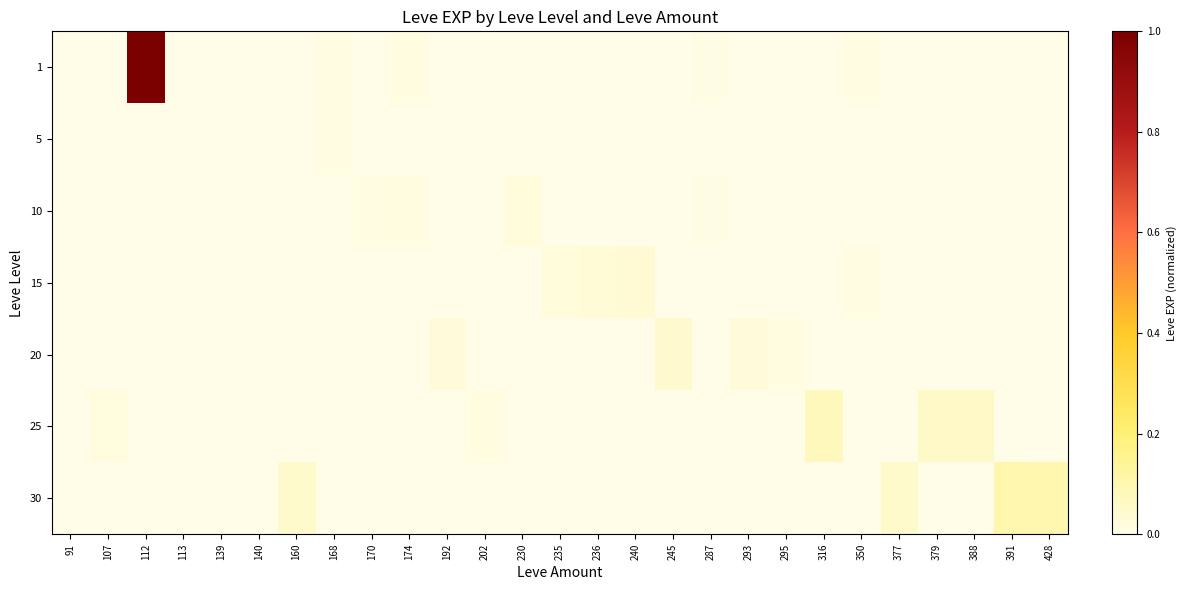

Reading left to right, list all the values displayed in this chart.

1: 91=0.0	107=0.0	112=1.0	113=0.0	139=0.0	140=0.0	160=0.0	168=0.0	170=0.0	174=0.0	192=0.0	202=0.0	230=0.0	235=0.0	236=0.0	240=0.0	245=0.0	287=0.0	293=0.0	295=0.0	316=0.0	350=0.0	377=0.0	379=0.0	388=0.0	391=0.0	428=0.0
5: 91=0.0	107=0.0	112=0.0	113=0.0	139=0.0	140=0.0	160=0.0	168=0.0	170=0.0	174=0.0	192=0.0	202=0.0	230=0.0	235=0.0	236=0.0	240=0.0	245=0.0	287=0.0	293=0.0	295=0.0	316=0.0	350=0.0	377=0.0	379=0.0	388=0.0	391=0.0	428=0.0
10: 91=0.0	107=0.0	112=0.0	113=0.0	139=0.0	140=0.0	160=0.0	168=0.0	170=0.0	174=0.0	192=0.0	202=0.0	230=0.0	235=0.0	236=0.0	240=0.0	245=0.0	287=0.0	293=0.0	295=0.0	316=0.0	350=0.0	377=0.0	379=0.0	388=0.0	391=0.0	428=0.0
15: 91=0.0	107=0.0	112=0.0	113=0.0	139=0.0	140=0.0	160=0.0	168=0.0	170=0.0	174=0.0	192=0.0	202=0.0	230=0.0	235=0.0	236=0.0	240=0.0	245=0.0	287=0.0	293=0.0	295=0.0	316=0.0	350=0.0	377=0.0	379=0.0	388=0.0	391=0.0	428=0.0
20: 91=0.0	107=0.0	112=0.0	113=0.0	139=0.0	140=0.0	160=0.0	168=0.0	170=0.0	174=0.0	192=0.0	202=0.0	230=0.0	235=0.0	236=0.0	240=0.0	245=0.0	287=0.0	293=0.0	295=0.0	316=0.0	350=0.0	377=0.0	379=0.0	388=0.0	391=0.0	428=0.0
25: 91=0.0	107=0.0	112=0.0	113=0.0	139=0.0	140=0.0	160=0.0	168=0.0	170=0.0	174=0.0	192=0.0	202=0.0	230=0.0	235=0.0	236=0.0	240=0.0	245=0.0	287=0.0	293=0.0	295=0.0	316=0.1	350=0.0	377=0.0	379=0.1	388=0.1	391=0.0	428=0.0
30: 91=0.0	107=0.0	112=0.0	113=0.0	139=0.0	140=0.0	160=0.0	168=0.0	170=0.0	174=0.0	192=0.0	202=0.0	230=0.0	235=0.0	236=0.0	240=0.0	245=0.0	287=0.0	293=0.0	295=0.0	316=0.0	350=0.0	377=0.0	379=0.0	388=0.0	391=0.1	428=0.1